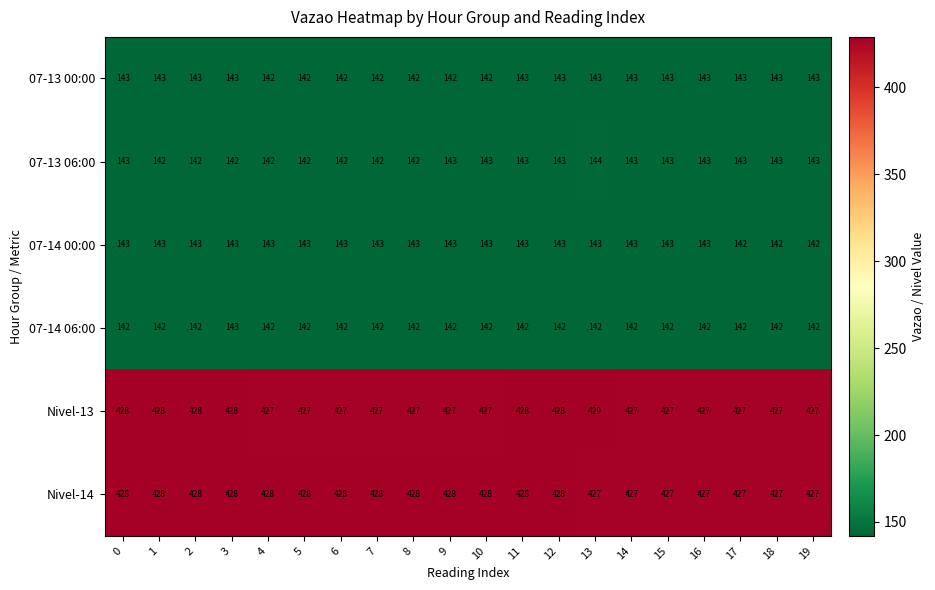

What is the spread (max minus min) of values at 18?

285